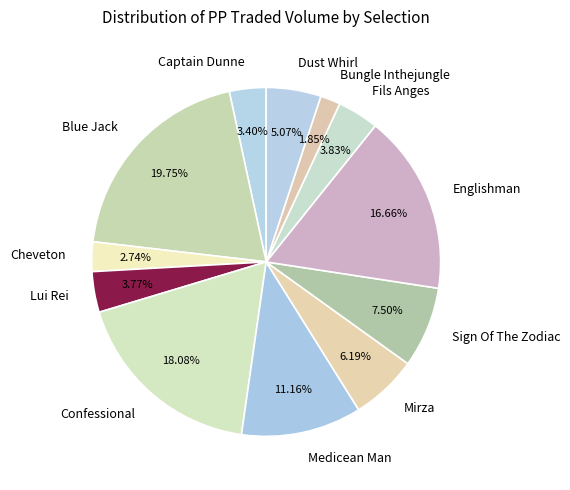

Which has a higher value, Lui Rei or Cheveton?

Lui Rei